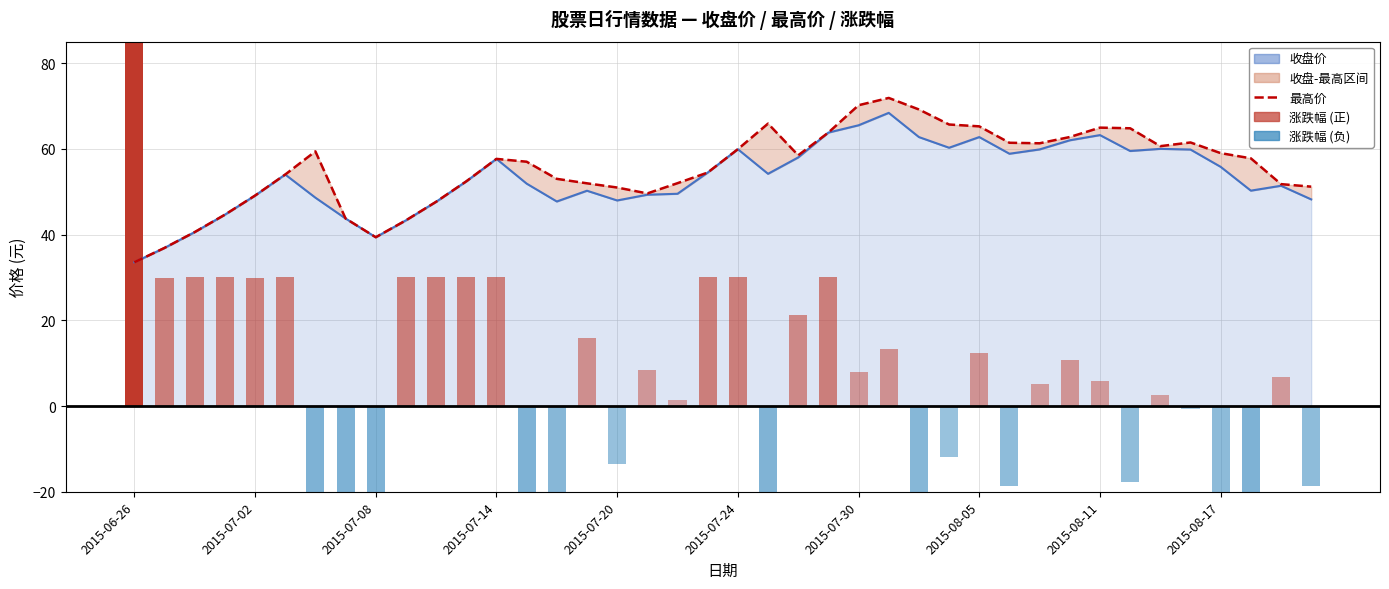

Are the bars grouped side by side (vs. stacked)?

Yes